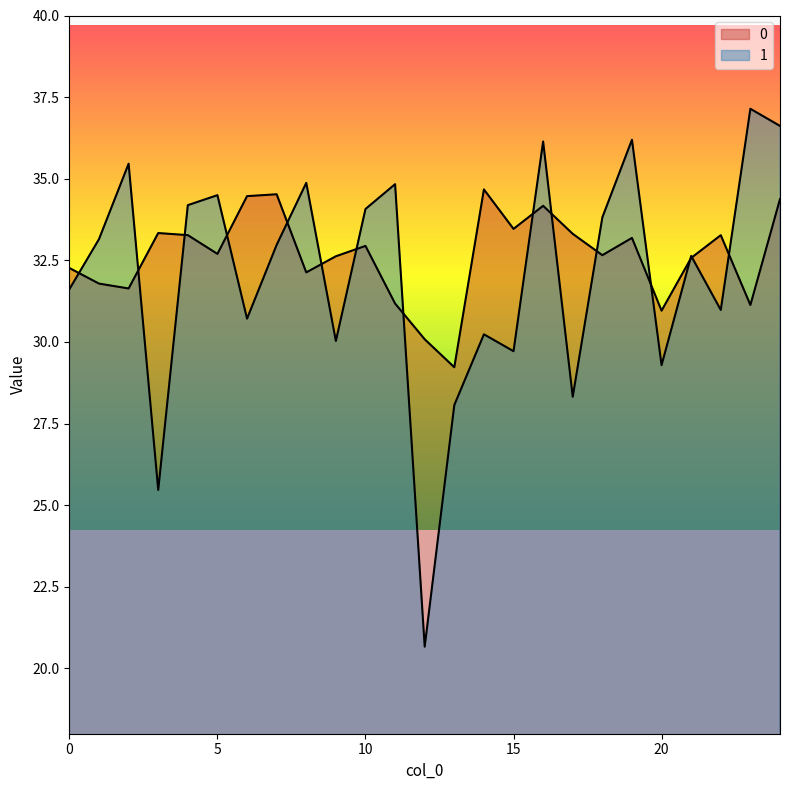

Reading left to right, transcribe all the data shown in this chart.

0: 0=32.3	1=31.8	2=31.6	3=33.3	4=33.3	5=32.7	6=34.5	7=34.5	8=32.1	9=32.6	10=32.9	11=31.2	12=30.1	13=29.2	14=34.7	15=33.5	16=34.2	17=33.3	18=32.7	19=33.2	20=31.0	21=32.6	22=33.3	23=31.1	24=34.4
1: 0=31.6	1=33.2	2=35.5	3=25.5	4=34.2	5=34.5	6=30.7	7=33.0	8=34.9	9=30.0	10=34.1	11=34.8	12=20.7	13=28.1	14=30.2	15=29.7	16=36.1	17=28.3	18=33.8	19=36.2	20=29.3	21=32.6	22=31.0	23=37.1	24=36.6